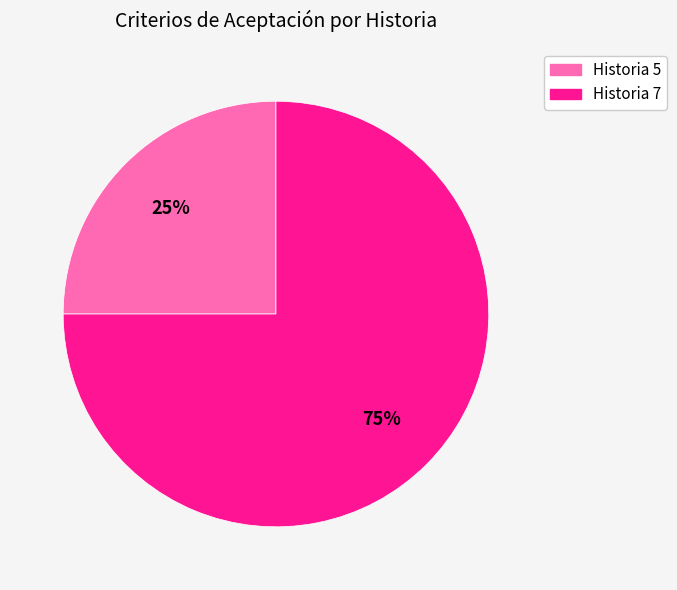

True or false: Historia 5 accounts for 34% of the total.

False